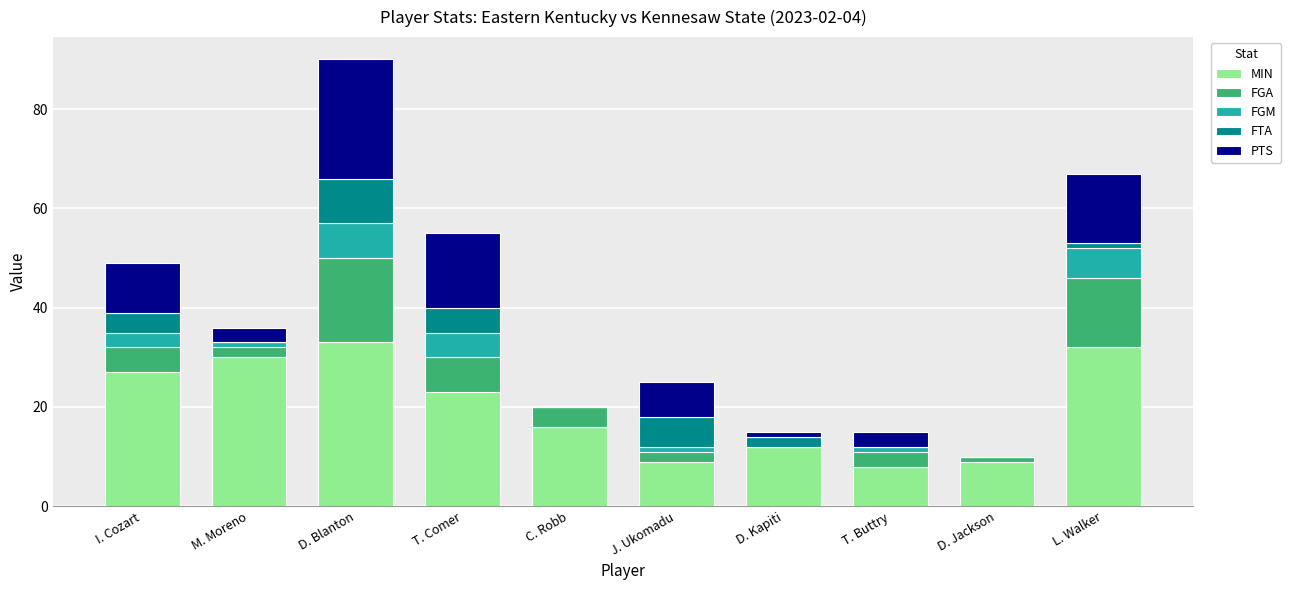

What is the maximum value for MIN?

33